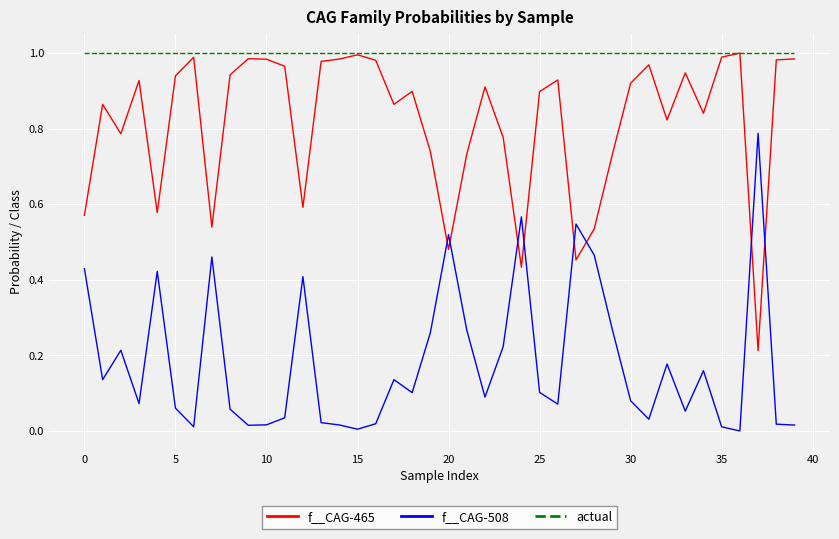

How many intersections are there between f__CAG-508 and f__CAG-465?

8